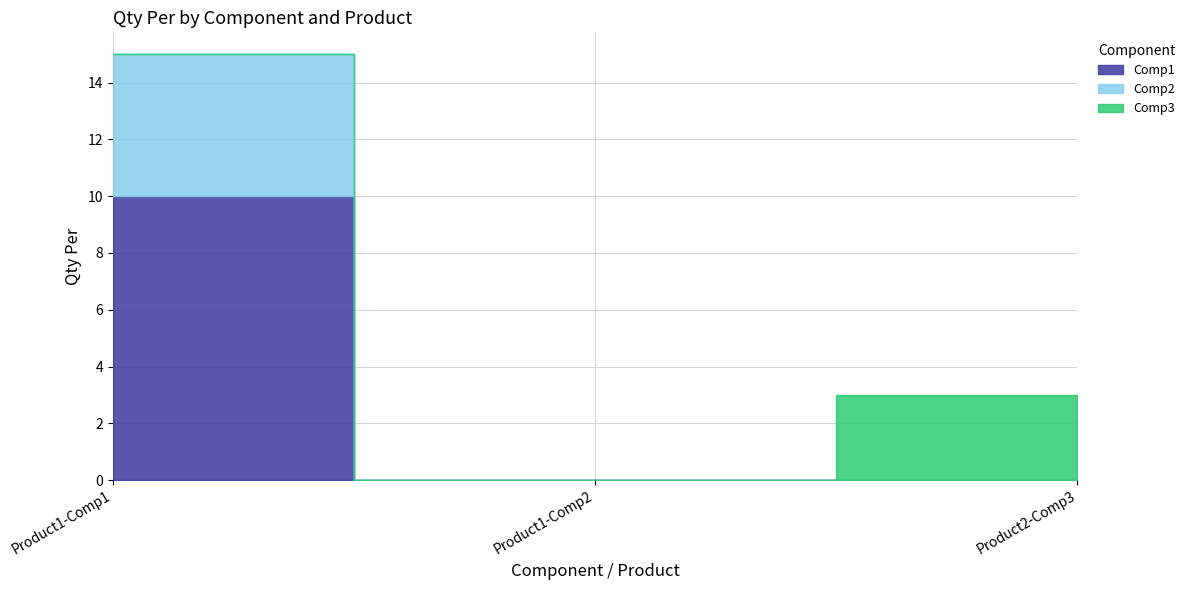

What is the total value across all series at Product1-Comp1?

15.0